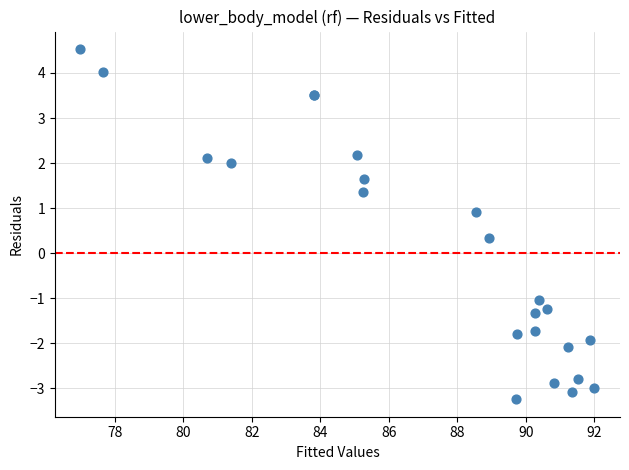

What Y value in the scatter plot is closest to 0?

0.3